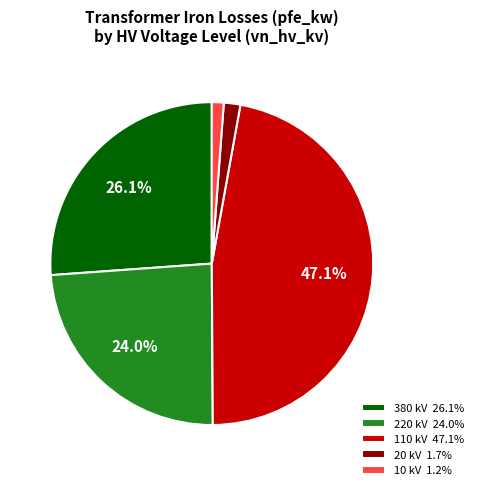

Is the sum of 220 kV 24.0% and 110 kV 47.1% greater than half?

Yes